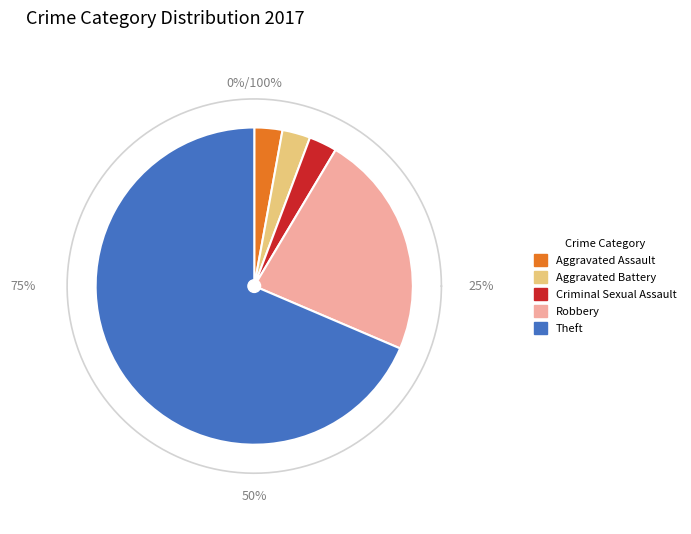

To the nearest percent, what is the difference between the largest and smallest slice percentages?

66%